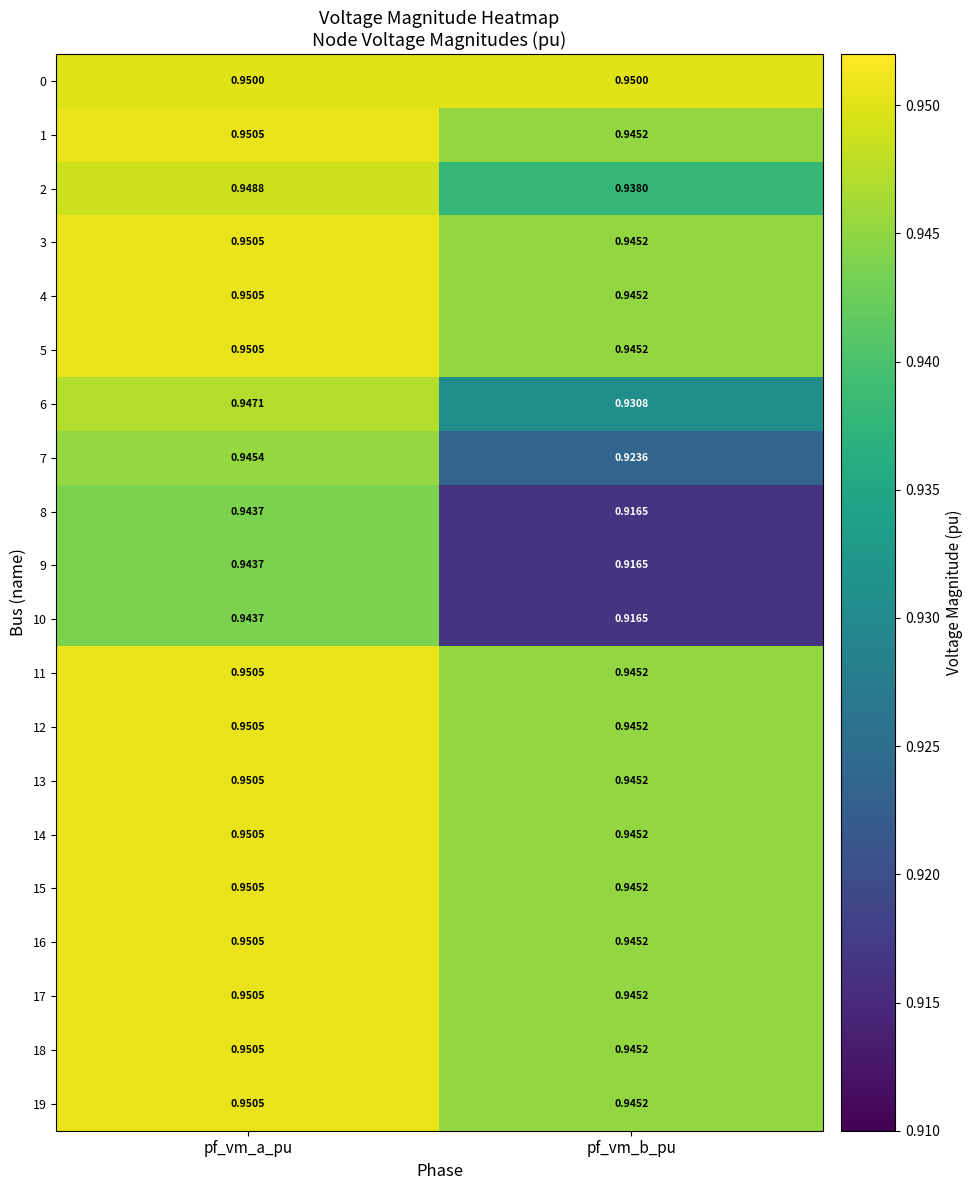

At which category is the sum across all series the highest?

pf_vm_a_pu